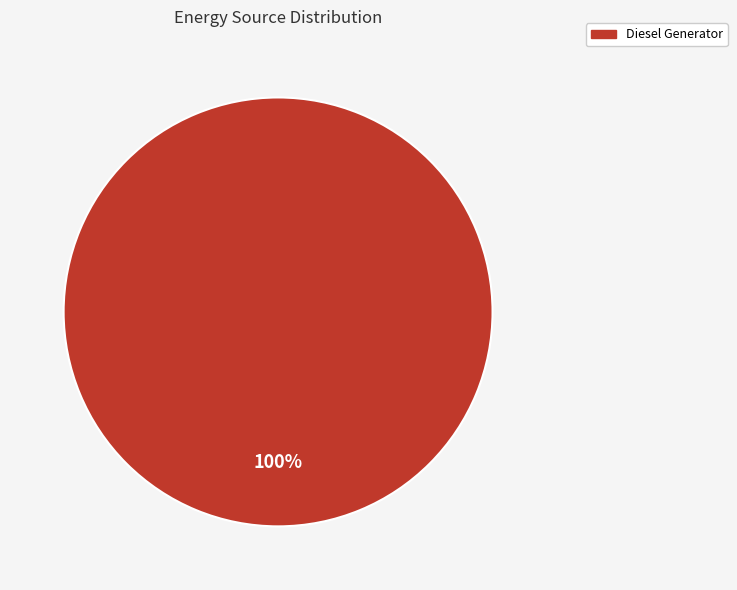

Is there any slice that represents more than half of the pie?

Yes